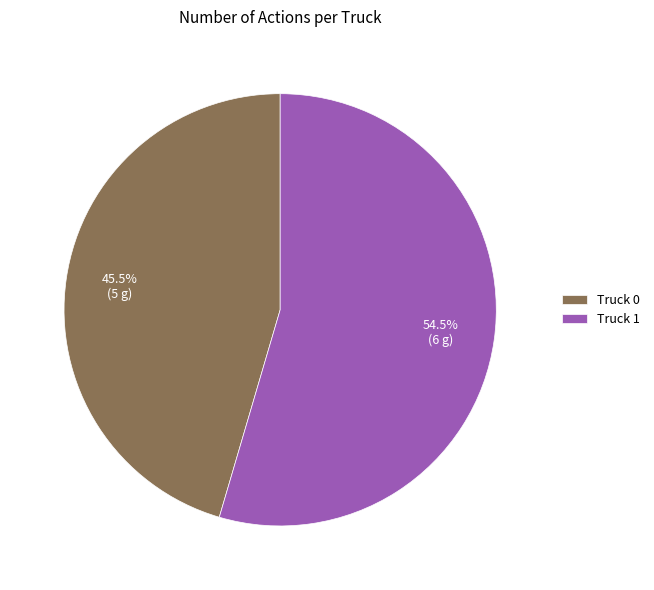

How much of the chart is everything except Truck 1?

45.5%